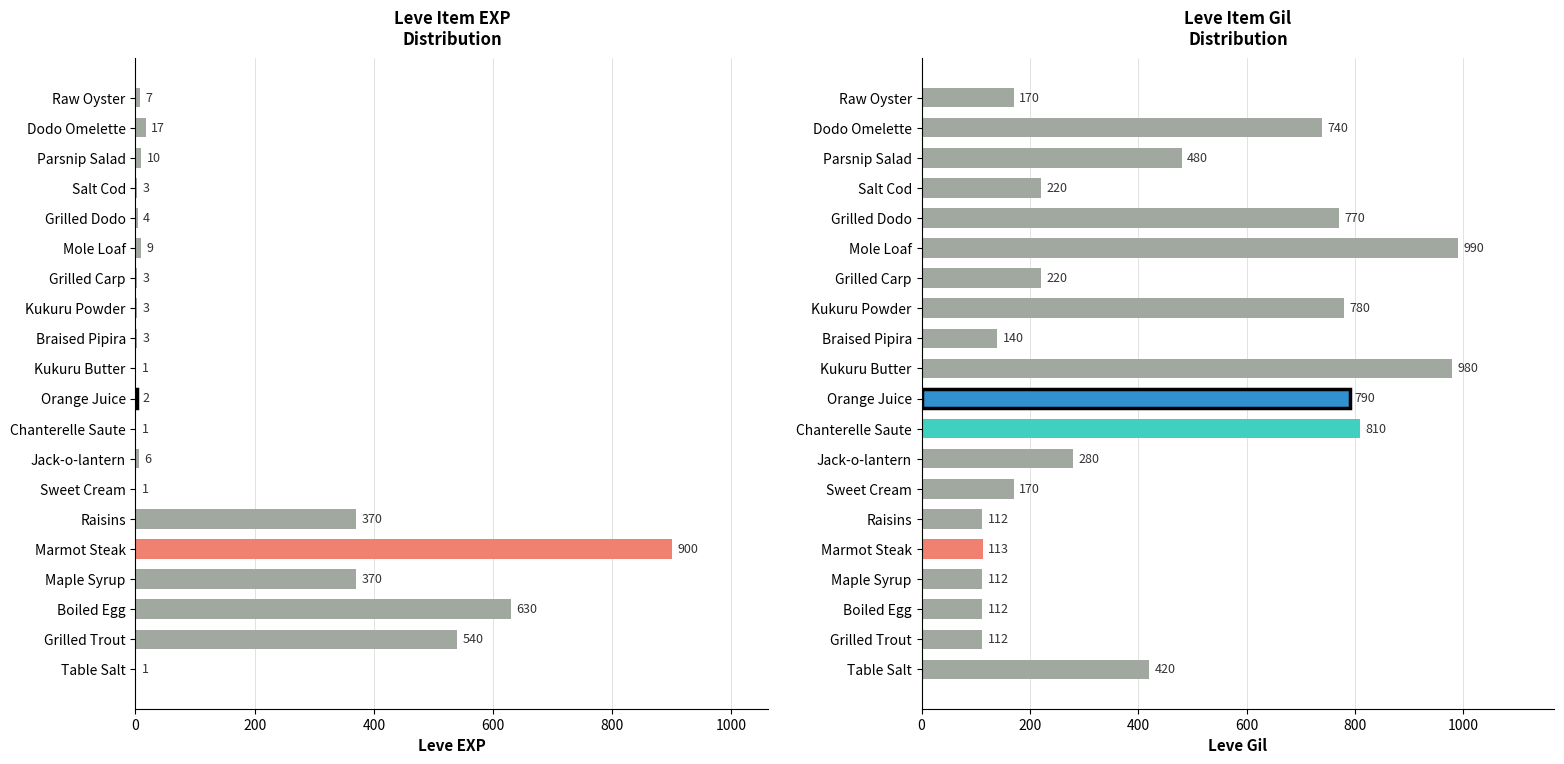

What is the difference between the second highest and minimum values in the Leve Gil series?

868